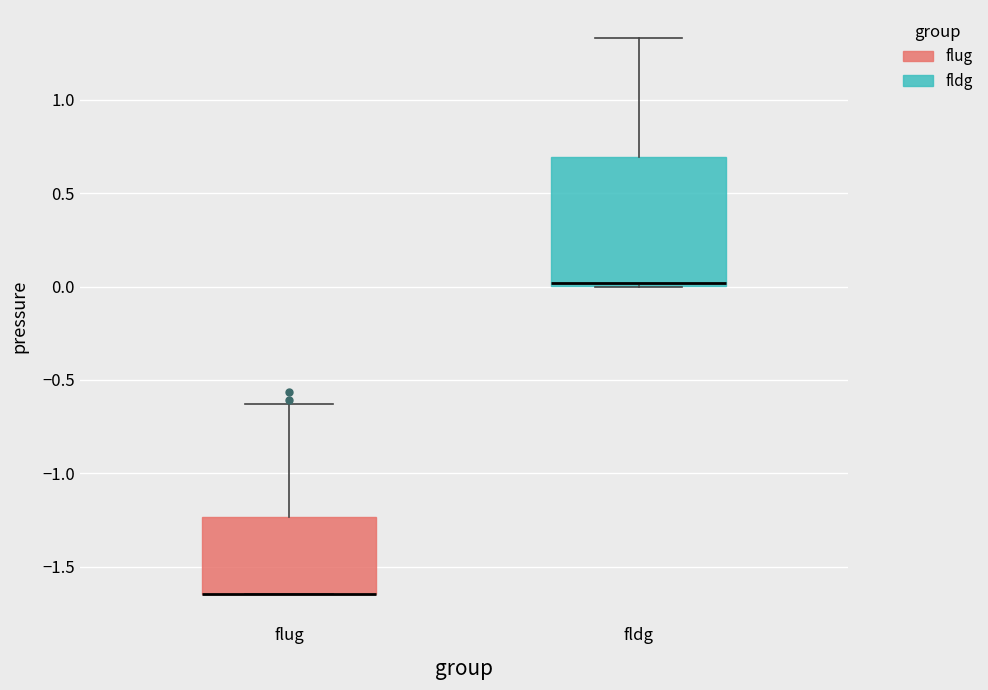

Where does the upper whisker of the box for fldg end on the y-axis? The values are not printed on the chart, so give them approximately, as read against the axis.

1.35